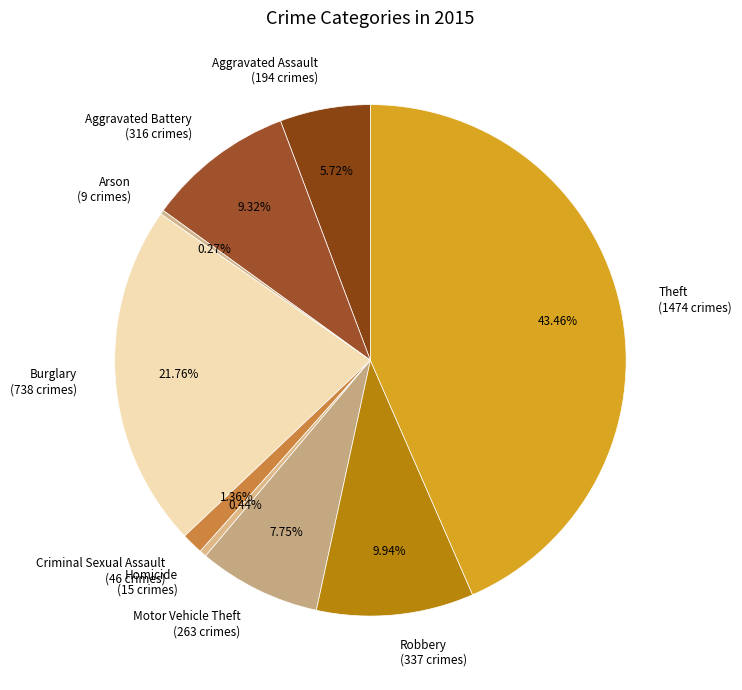

What is the ratio of the value at Motor Vehicle Theft to the value at Theft?

0.2